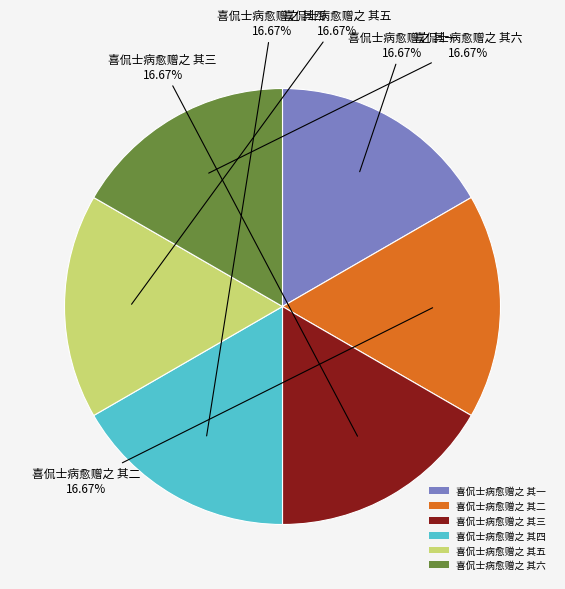

The 喜侃士病愈赠之 其六 slice represents 17% of the pie. True or false?

True